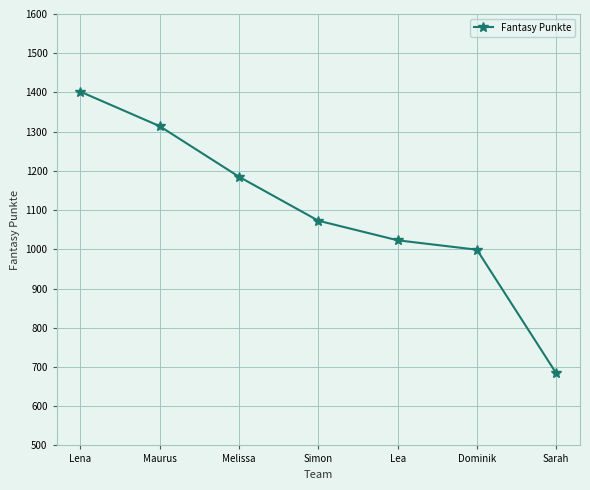

How many lines are shown in the chart?

1